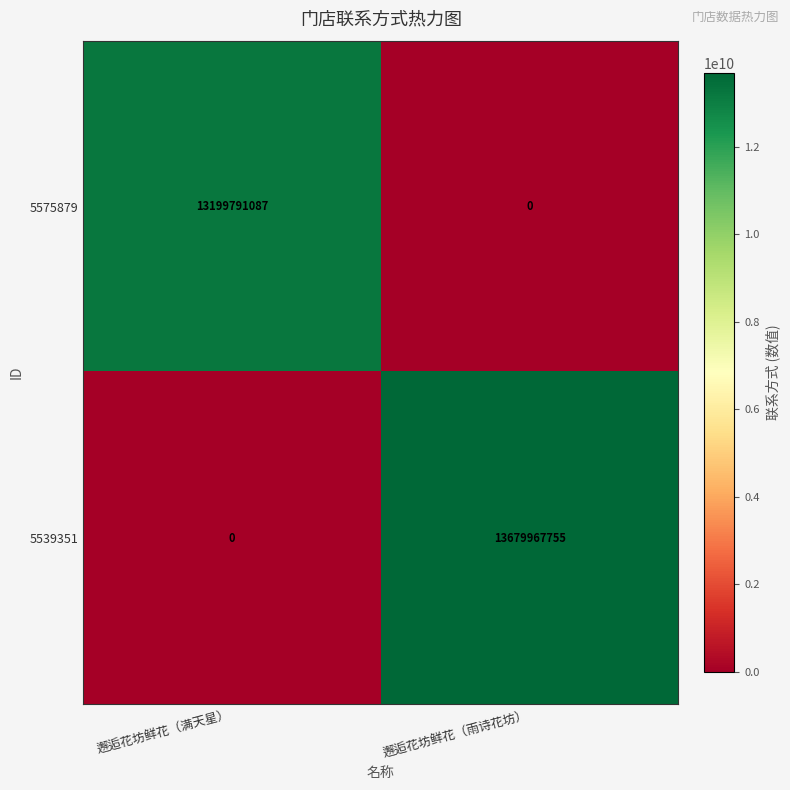

What is the difference between the maximum and minimum values in the 5575879 series?

13199791087